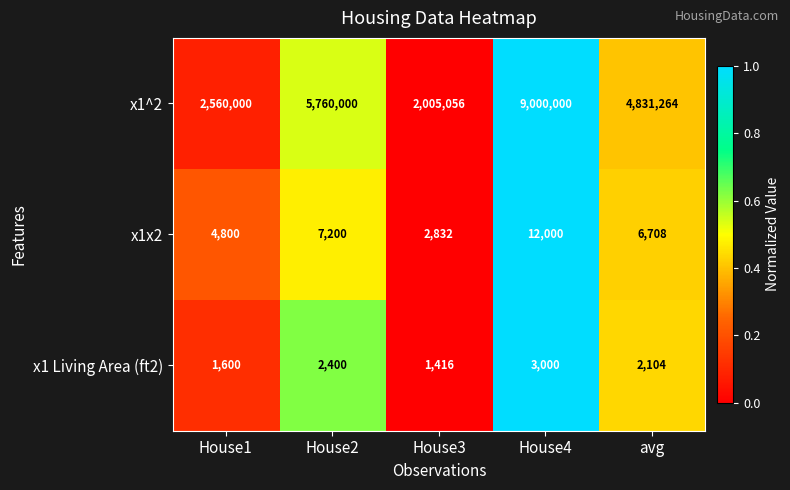

True or false: x1 Living Area (ft2) has a value of 1416 at House3.

True